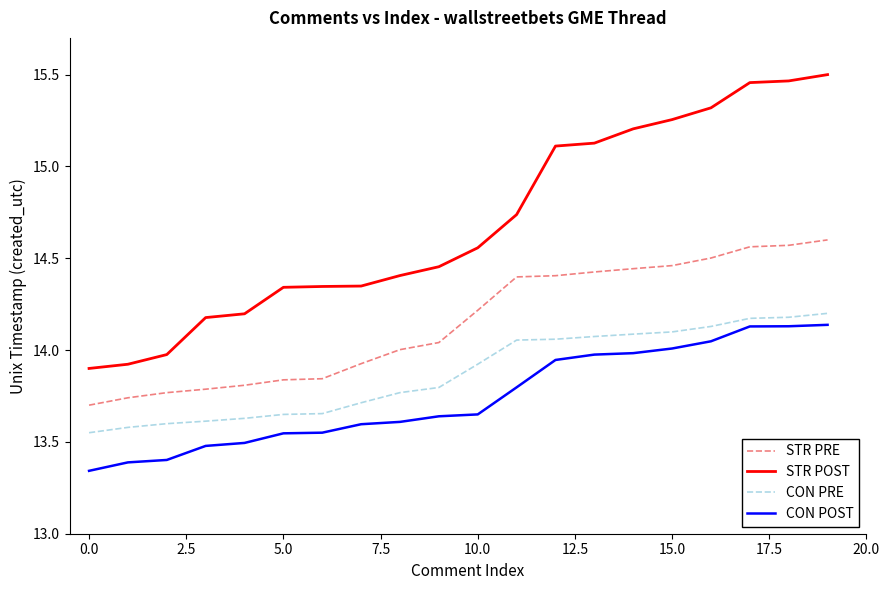

Which series has the largest range (max minus min)?

STR POST